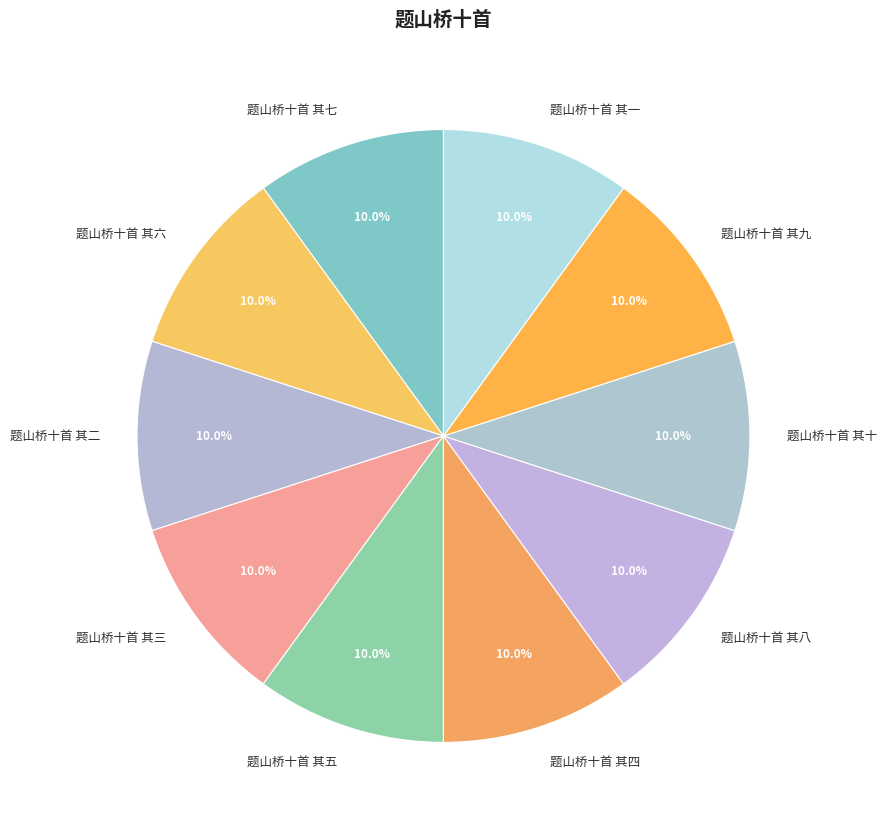

What percentage is NOT represented by 题山桥十首 其六?

90.0%